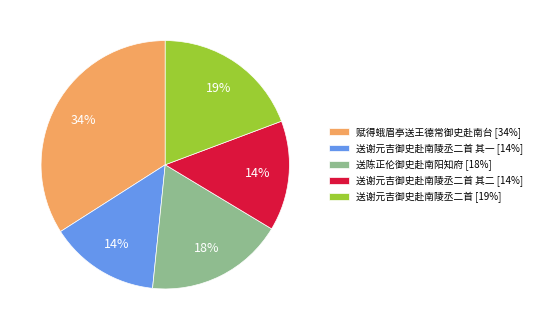

Between 送谢元吉御史赴南陵丞二首 其一 [14%] and 送陈正伦御史赴南阳知府 [18%], which is larger?

送陈正伦御史赴南阳知府 [18%]